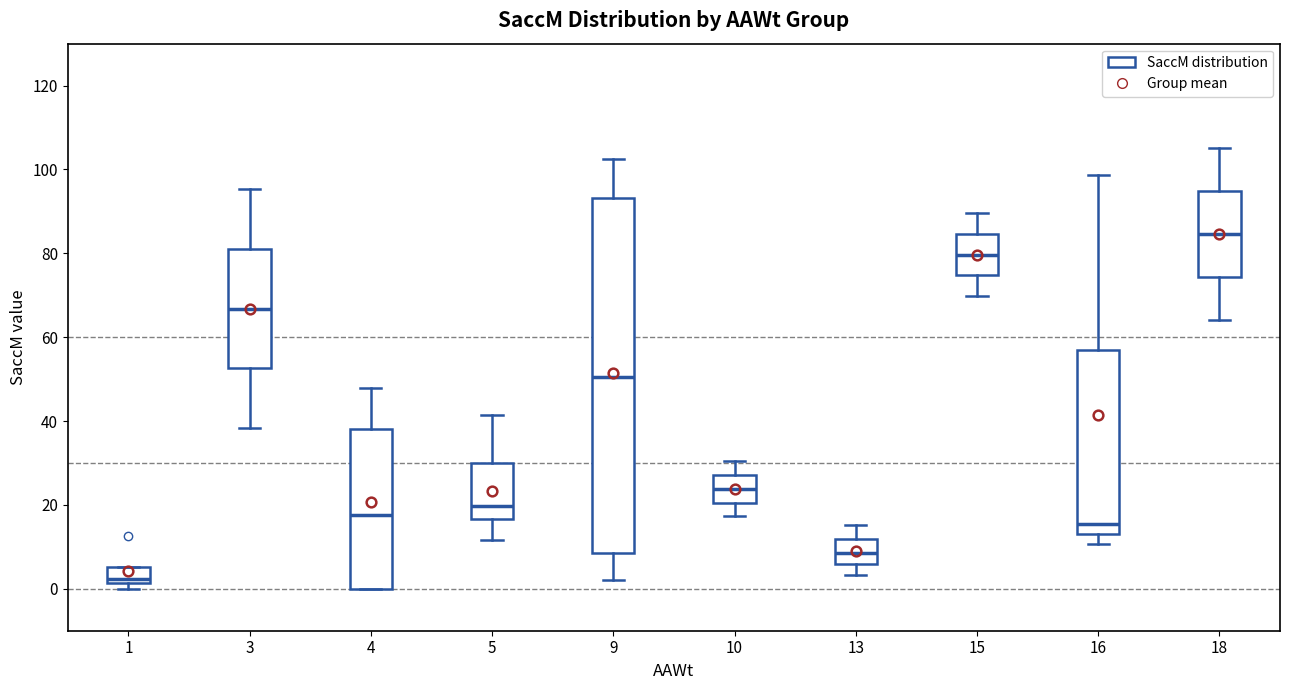

Reading left to right, transcribe this box plot: for each box, give where its median line is, the range the box spans, and where its two whiskers end, as read against the y-axis. The values are not printed on the chart, so give them approximately, as read against the axis.

1: median 2 (just above the box's lower edge), box 2 to 6, whiskers 0 to 6
3: median 66, box 52 to 82, whiskers 38 to 96
4: median 18, box 0 to 38, whiskers 0 to 48
5: median 20, box 16 to 30, whiskers 12 to 42
9: median 50, box 8 to 94, whiskers 2 to 102
10: median 24, box 20 to 28, whiskers 18 to 30
13: median 8, box 6 to 12, whiskers 4 to 16
15: median 80, box 74 to 84, whiskers 70 to 90
16: median 16, box 14 to 58, whiskers 10 to 98
18: median 84, box 74 to 94, whiskers 64 to 106